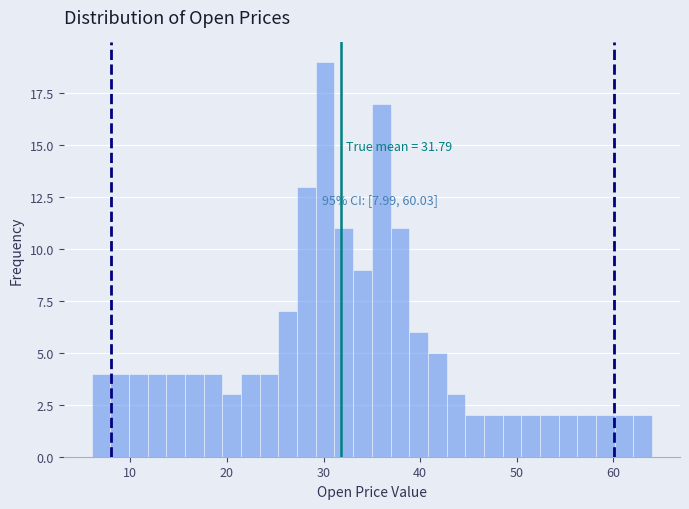

Read against the x-axis, roughly where is the centre of the tallest bar?

30